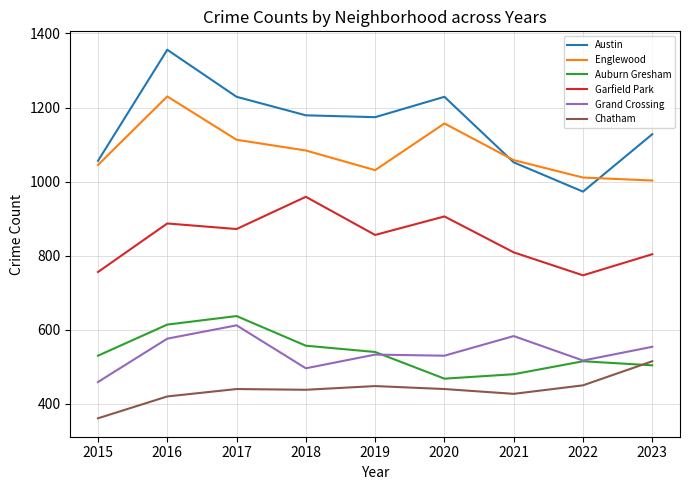

Does the chart have visible grid lines?

Yes